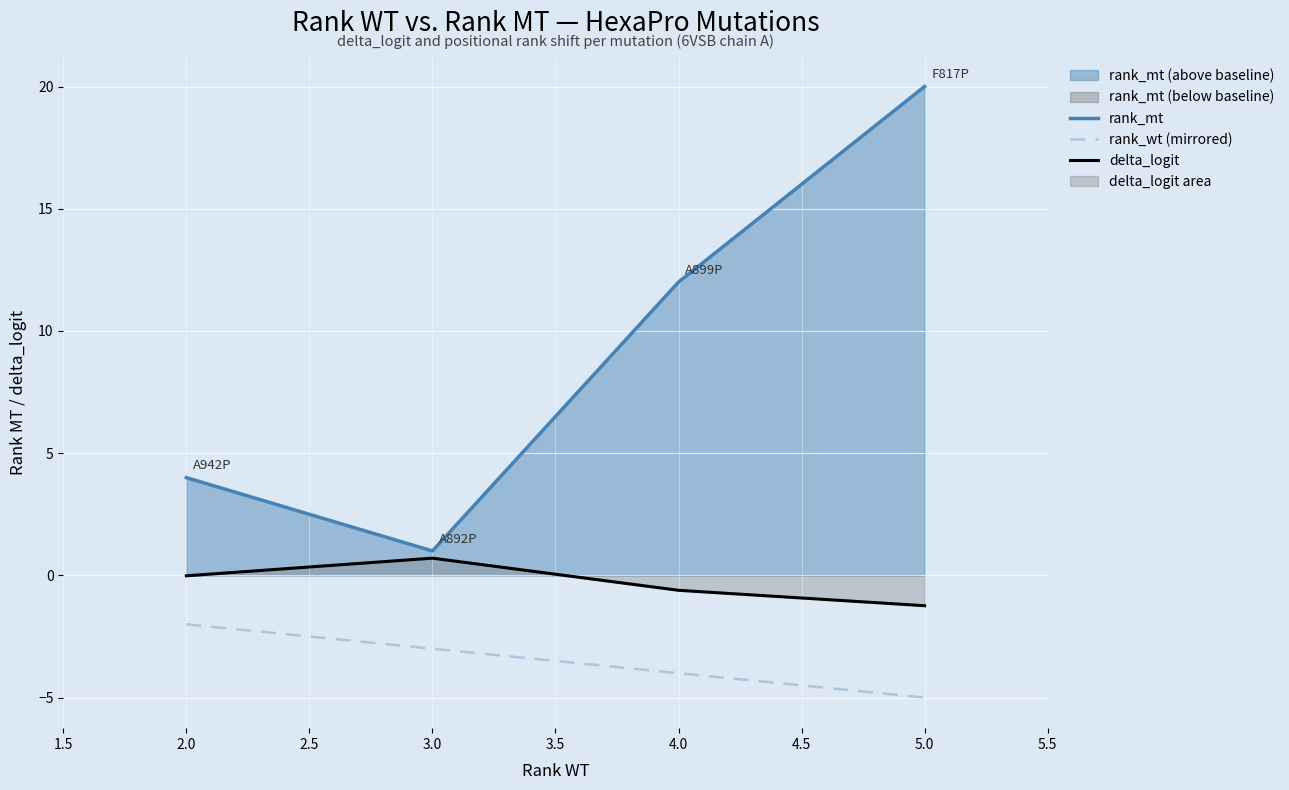

Which series has the widest spread of values?

rank_mt